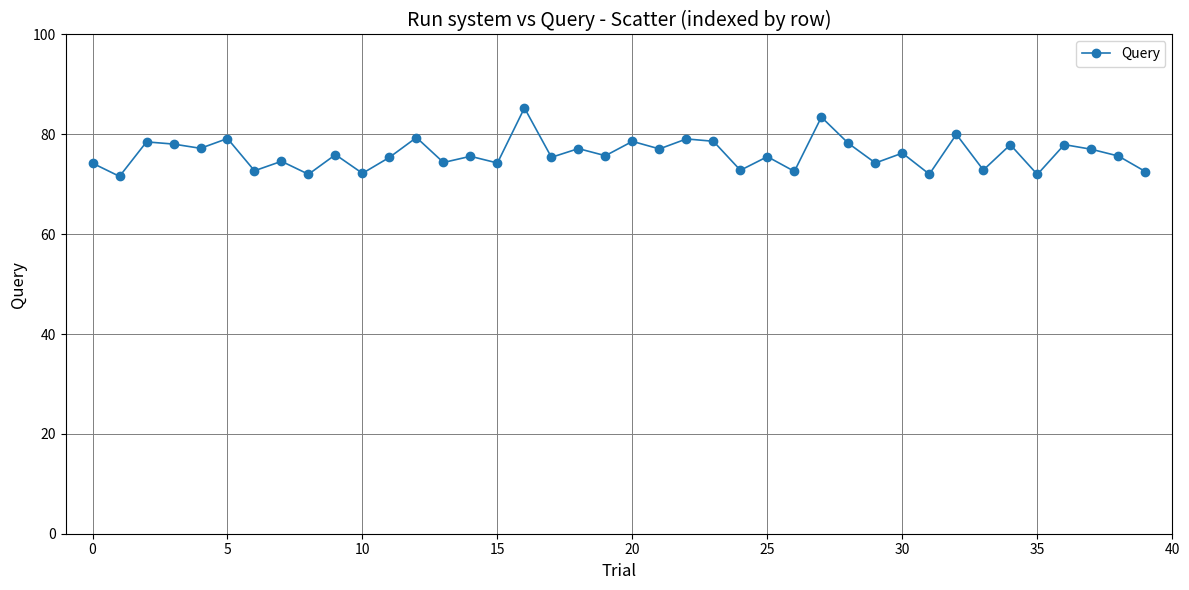

What is the value of the 19th point from the left?

77.1